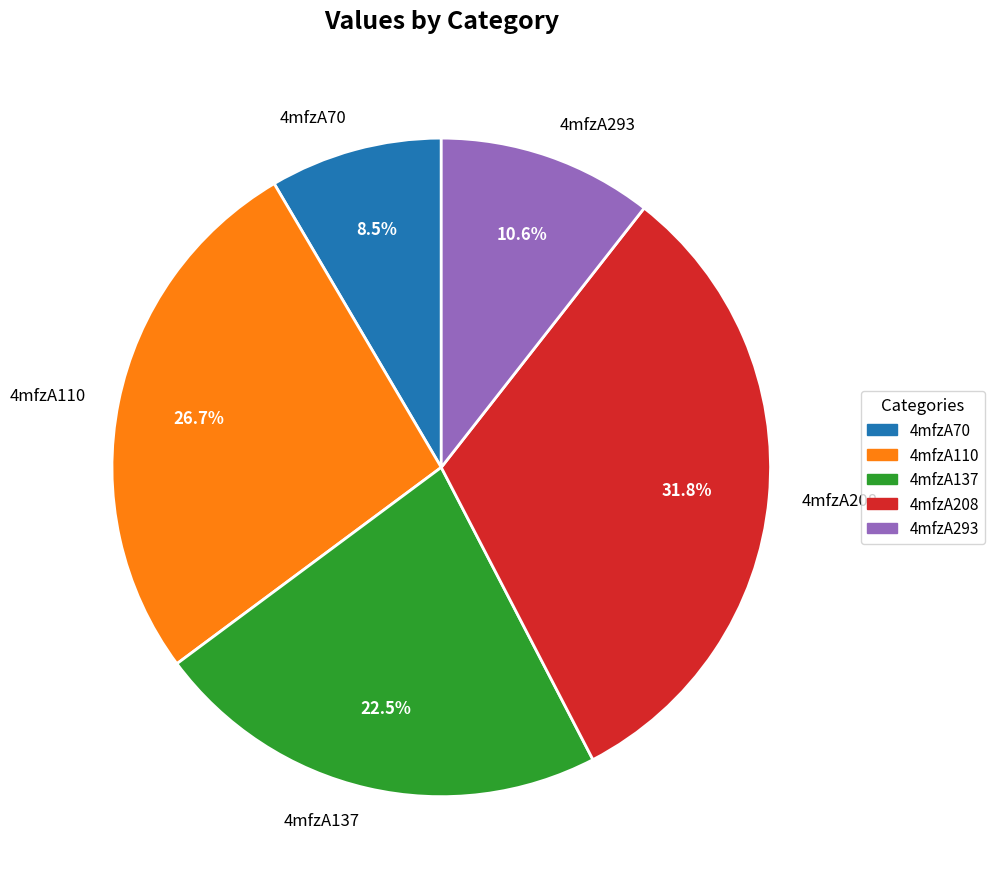

Between 4mfzA110 and 4mfzA137, which is larger?

4mfzA110